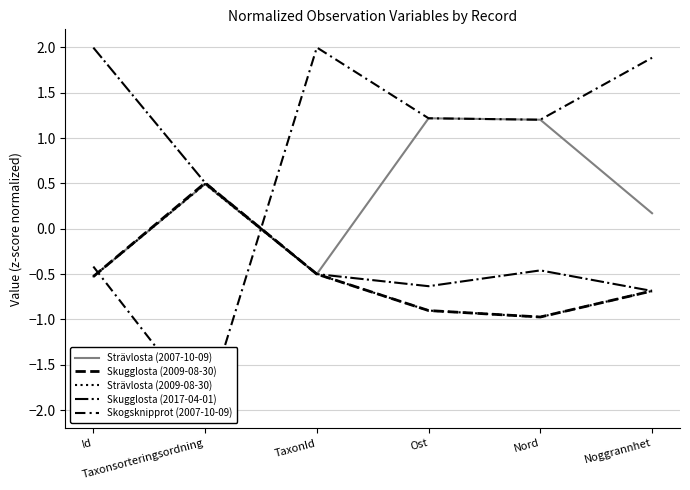

The value of Skugglosta (2017-04-01) at Id is 3.6. True or false?

False